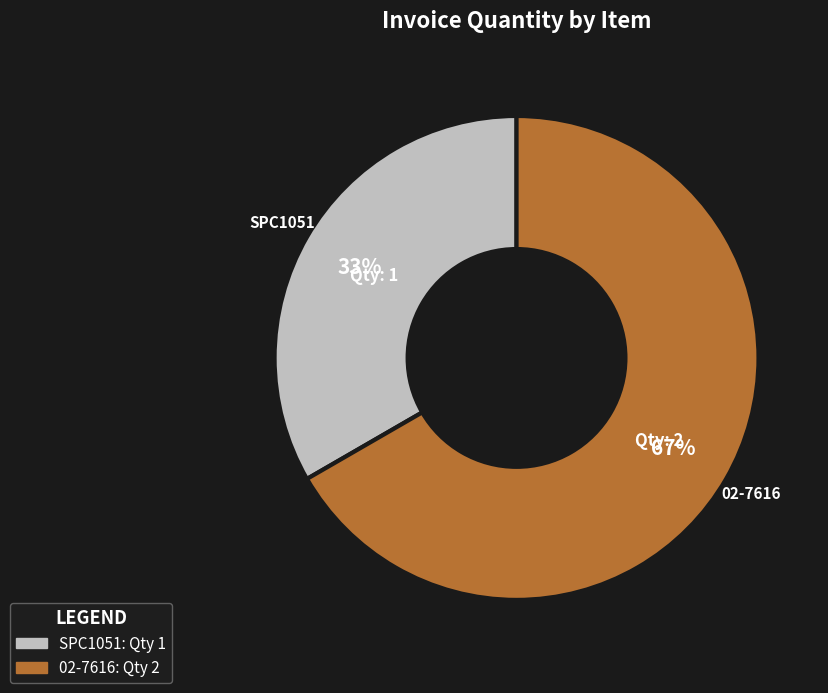

What percentage is the 02-7616 slice, to the nearest percent?

67%